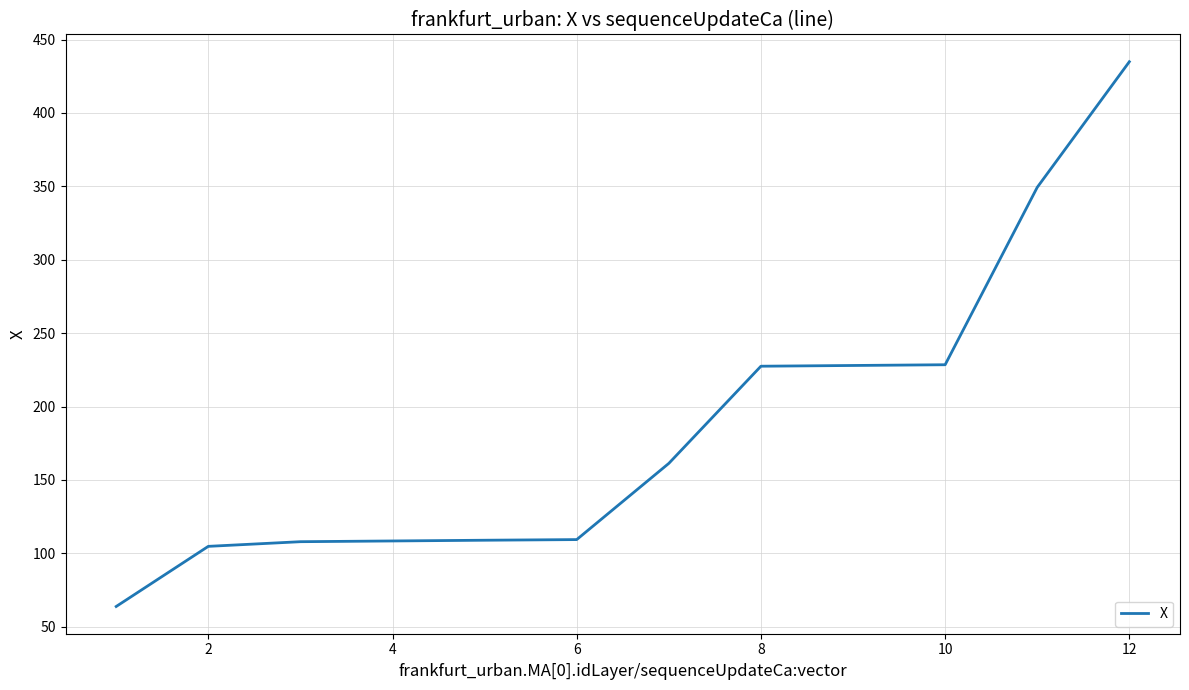

What is the difference between the maximum and minimum values?

371.1